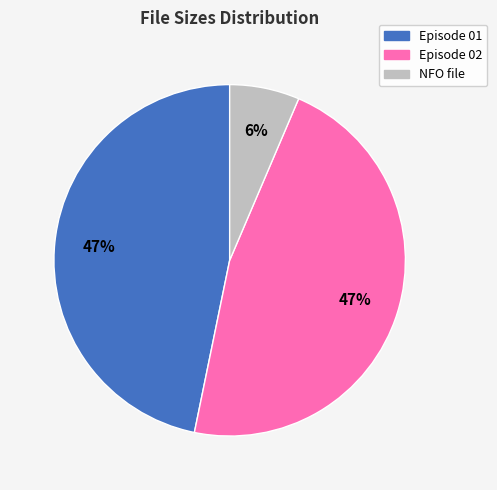

Between Episode 01 and NFO file, which is larger?

Episode 01